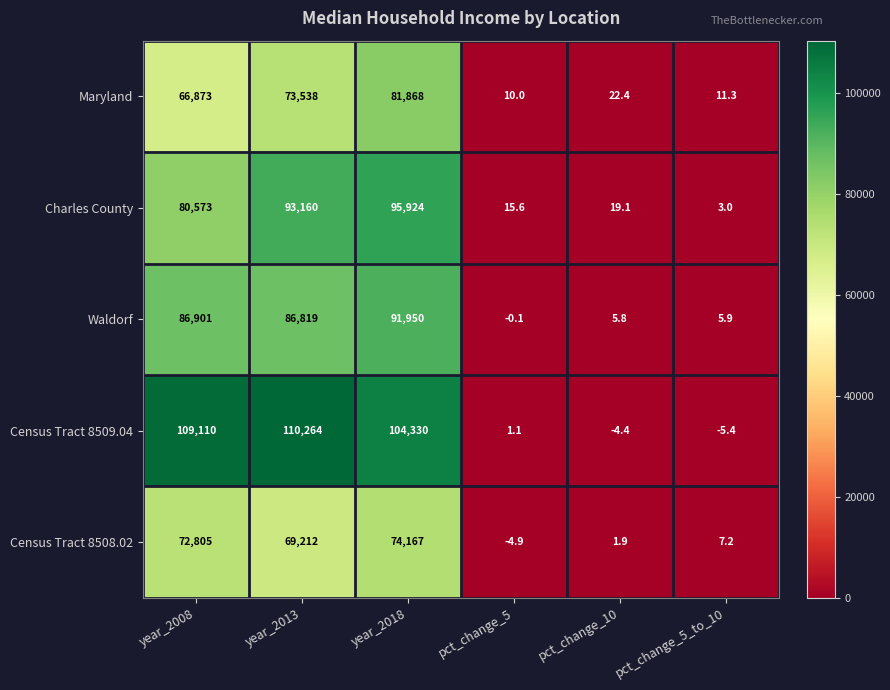

Is it true that Maryland equals 10.0 at pct_change_5?

True